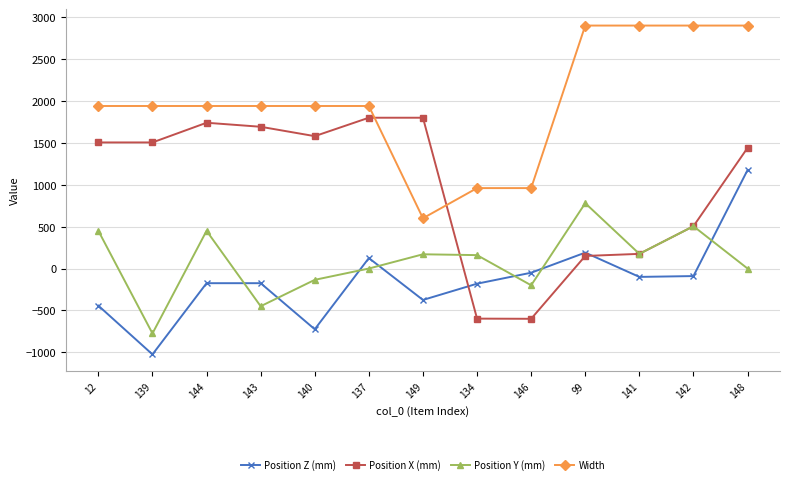

Where is Position X (mm) nearest to the value 600?

142